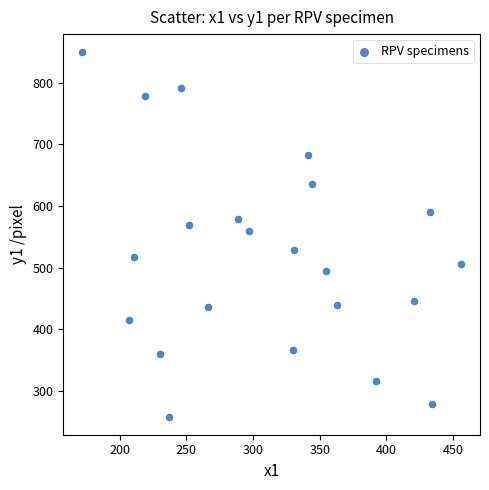

What is the range of Y values (max minus min)?

590